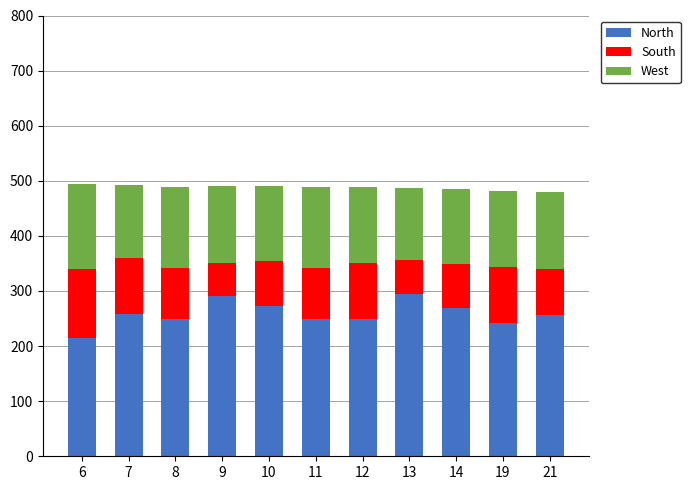

What are all the series names shown in the legend?

North, South, West